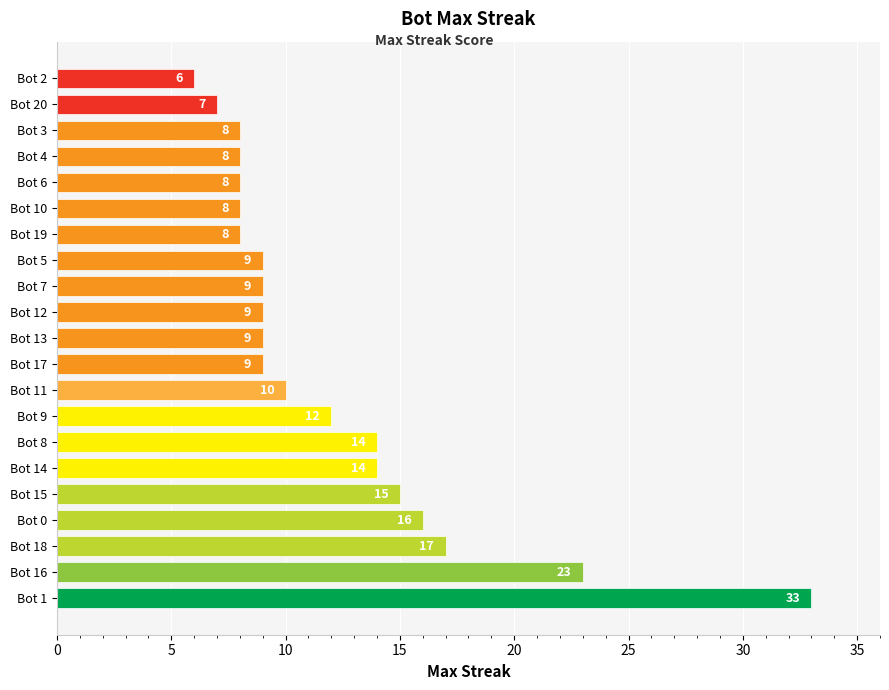

True or false: the data shows 5 at Bot 15.

False